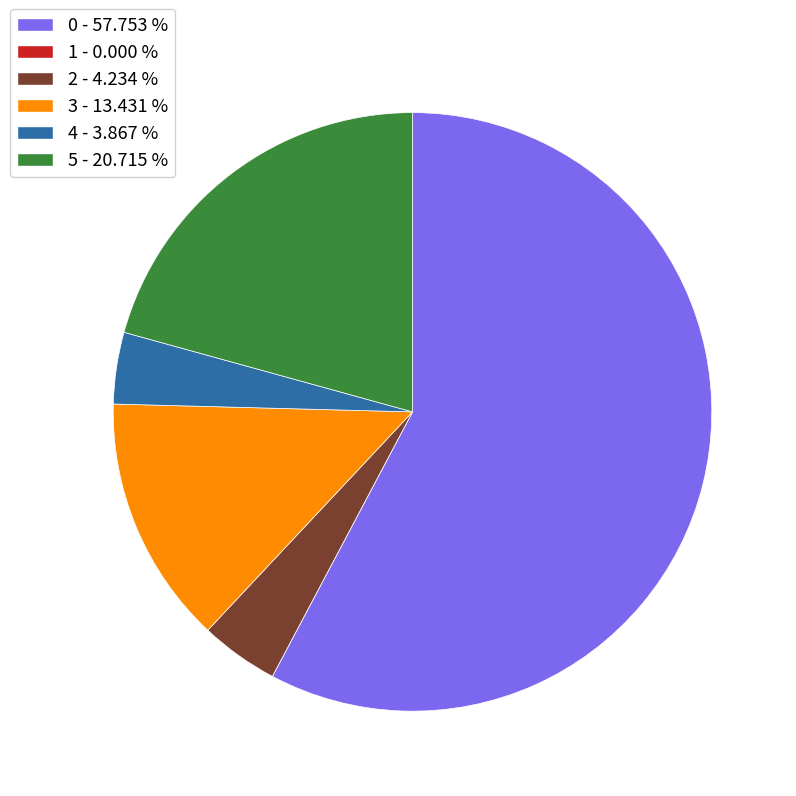

Combined, do 4 - 3.867 % and 0 - 57.753 % account for over 50%?

Yes